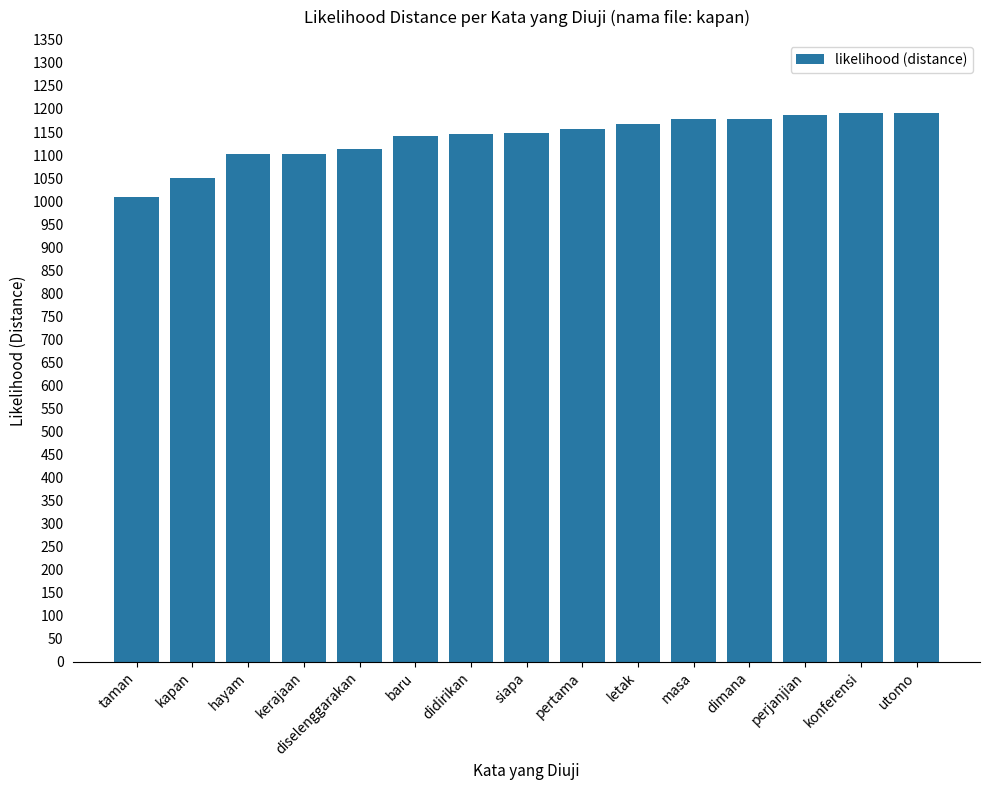

At which label does the data first exceed 1146?

siapa